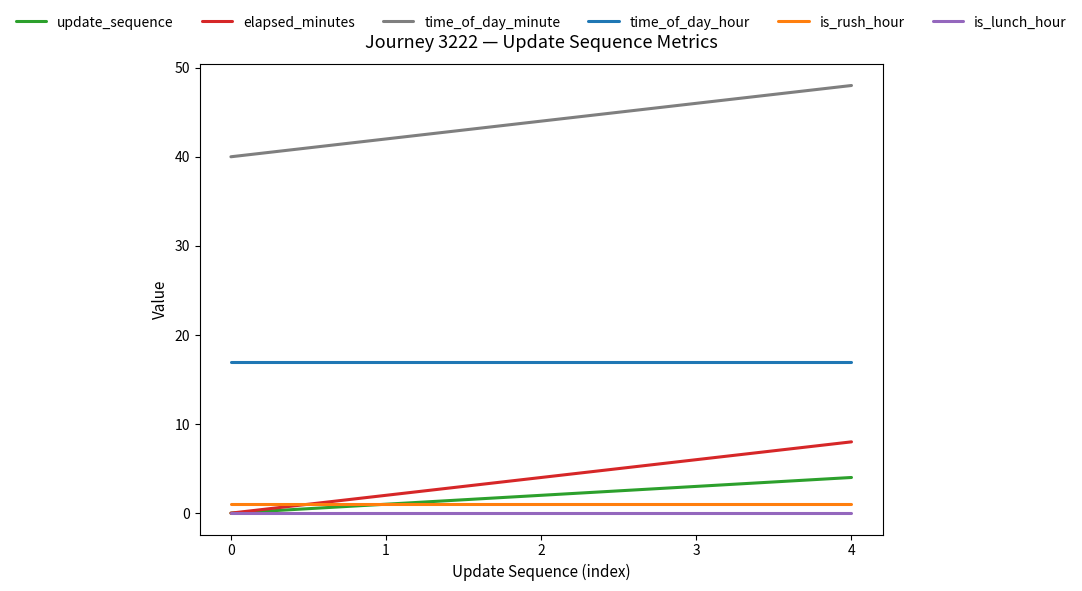

Rank the categories by time_of_day_minute value from highest to lowest.

4, 3, 2, 1, 0